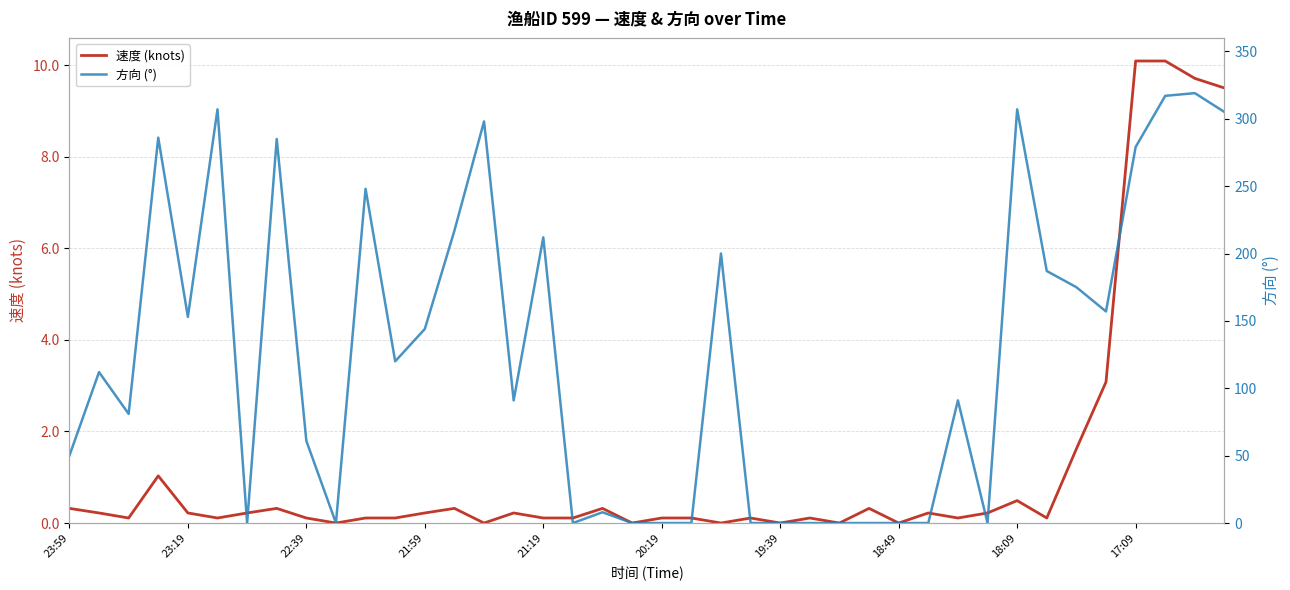

What is the highest value of the 速度 (knots) series?

10.1